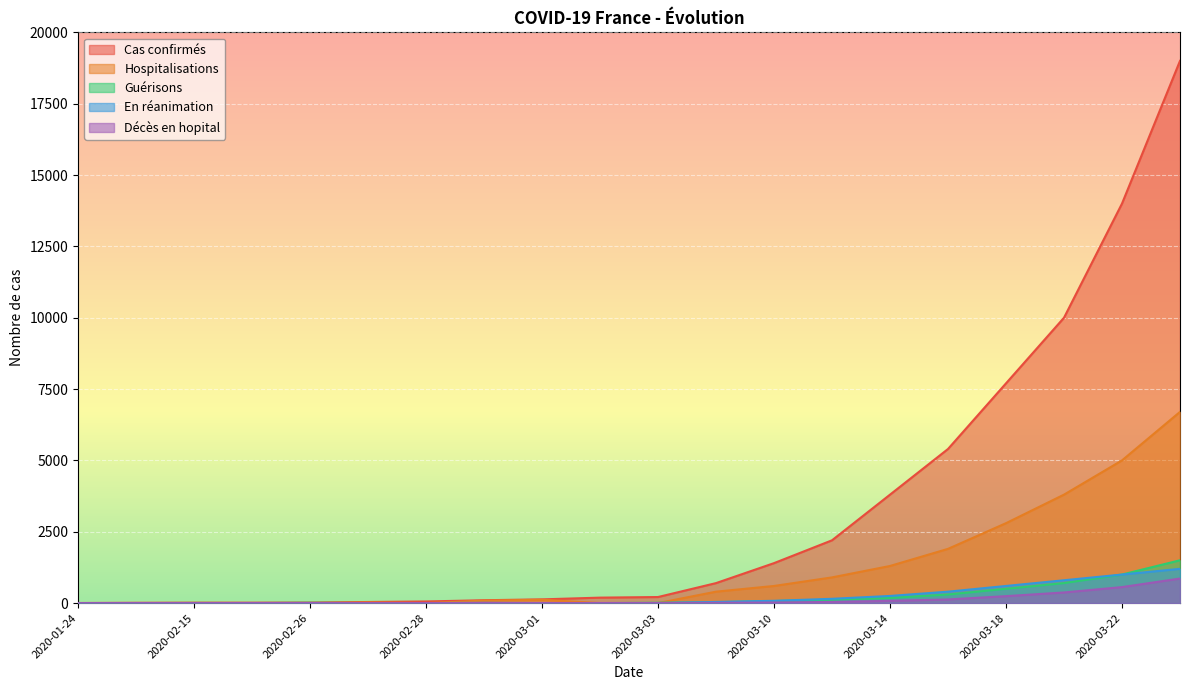

Reading left to right, list all the values displayed in this chart.

Cas confirmés: 2020-01-24=3	2020-02-07=11	2020-02-15=12	2020-02-25=14	2020-02-26=18	2020-02-27=38	2020-02-28=57	2020-02-29=100	2020-03-01=130	2020-03-02=191	2020-03-03=212	2020-03-08=700	2020-03-10=1400	2020-03-12=2200	2020-03-14=3800	2020-03-16=5400	2020-03-18=7700	2020-03-20=10000	2020-03-22=14000	2020-03-24=19000
Hospitalisations: 2020-01-24=0	2020-02-07=0	2020-02-15=7	2020-02-25=2	2020-02-26=4	2020-02-27=24	2020-02-28=0	2020-02-29=86	2020-03-01=116	2020-03-02=0	2020-03-03=0	2020-03-08=400	2020-03-10=600	2020-03-12=900	2020-03-14=1300	2020-03-16=1900	2020-03-18=2800	2020-03-20=3800	2020-03-22=5000	2020-03-24=6700
Guérisons: 2020-01-24=0	2020-02-07=0	2020-02-15=4	2020-02-25=0	2020-02-26=12	2020-02-27=0	2020-02-28=0	2020-02-29=0	2020-03-01=0	2020-03-02=0	2020-03-03=12	2020-03-08=30	2020-03-10=70	2020-03-12=120	2020-03-14=180	2020-03-16=300	2020-03-18=500	2020-03-20=700	2020-03-22=1000	2020-03-24=1500
En réanimation: 2020-01-24=0	2020-02-07=0	2020-02-15=0	2020-02-25=2	2020-02-26=0	2020-02-27=0	2020-02-28=0	2020-02-29=9	2020-03-01=0	2020-03-02=0	2020-03-03=0	2020-03-08=40	2020-03-10=80	2020-03-12=150	2020-03-14=250	2020-03-16=400	2020-03-18=600	2020-03-20=800	2020-03-22=1000	2020-03-24=1200
Décès en hopital: 2020-01-24=0	2020-02-07=0	2020-02-15=1	2020-02-25=1	2020-02-26=2	2020-02-27=2	2020-02-28=2	2020-02-29=2	2020-03-01=2	2020-03-02=3	2020-03-03=4	2020-03-08=10	2020-03-10=20	2020-03-12=40	2020-03-14=78	2020-03-16=127	2020-03-18=243	2020-03-20=372	2020-03-22=560	2020-03-24=860